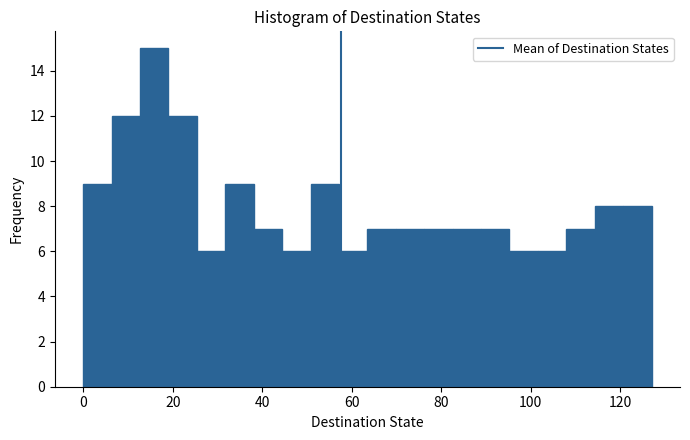

Around what value on the x-axis is the tallest bar? Give the approximate position of its centre, as read against the axis.

16